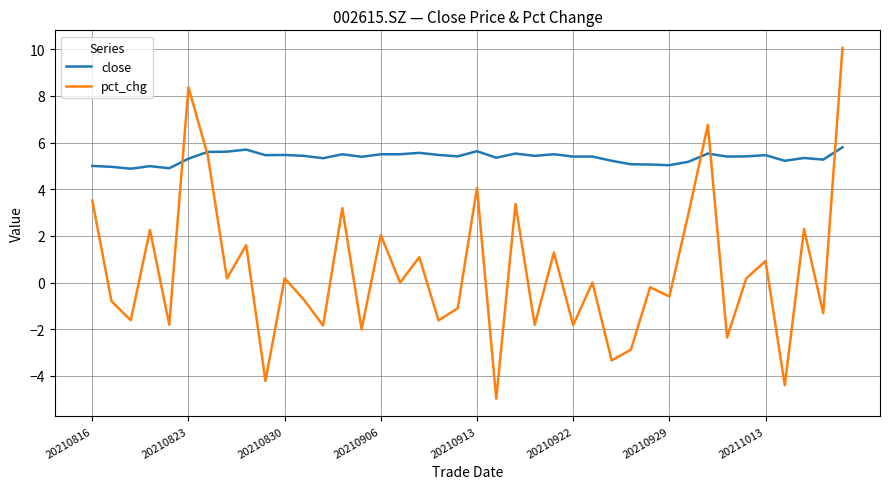

What is the minimum value for close?

4.9